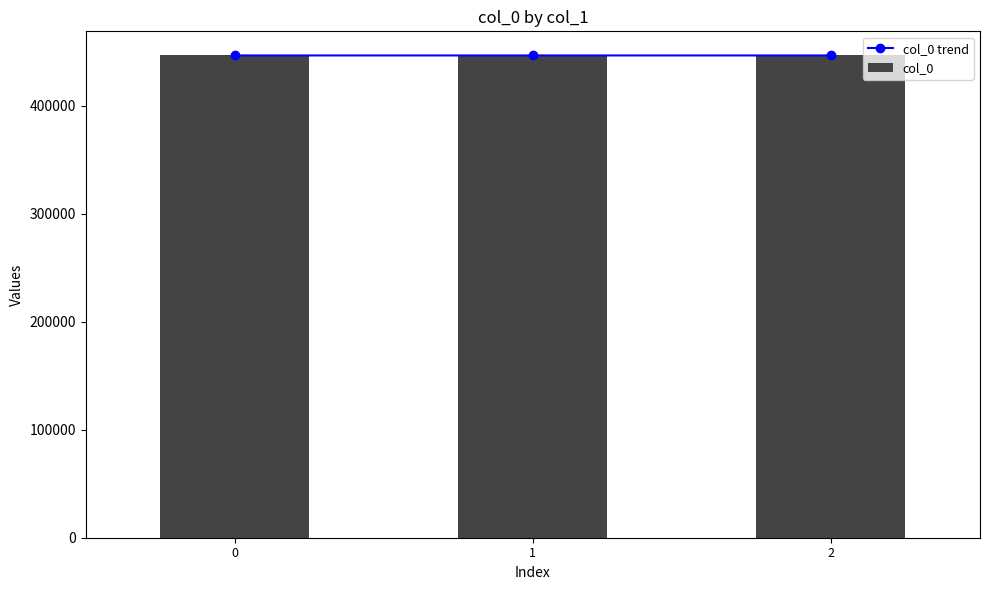

Reading left to right, extract all data points from this chart.

col_0 trend: 0=446638	1=446639	2=446637
col_0: 0=446638	1=446639	2=446637